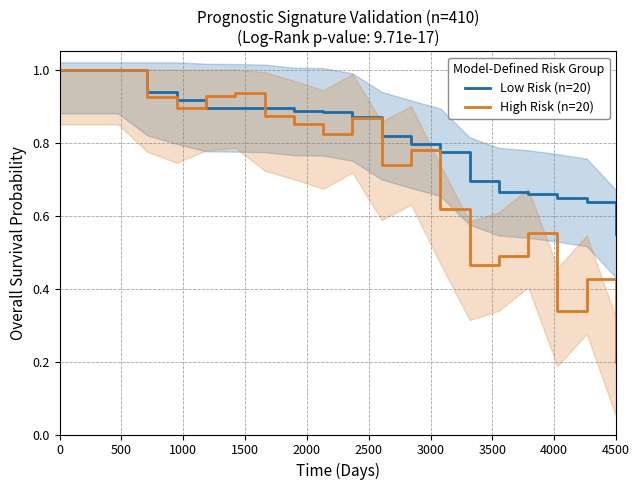

How many lines are shown in the chart?

2